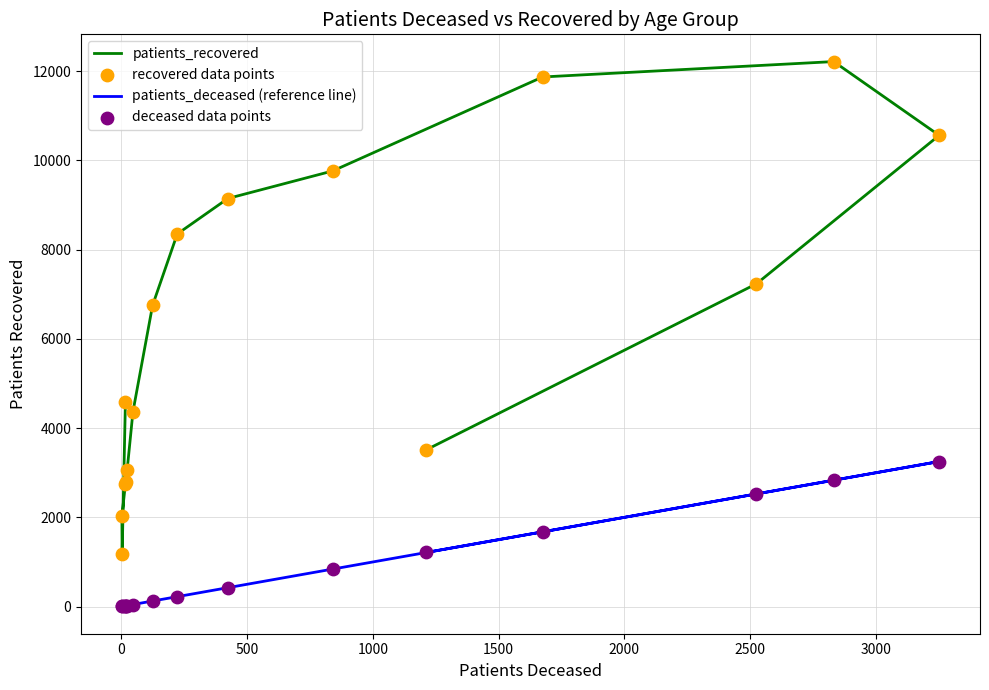

Which series has the widest spread of Y values?

patients_recovered